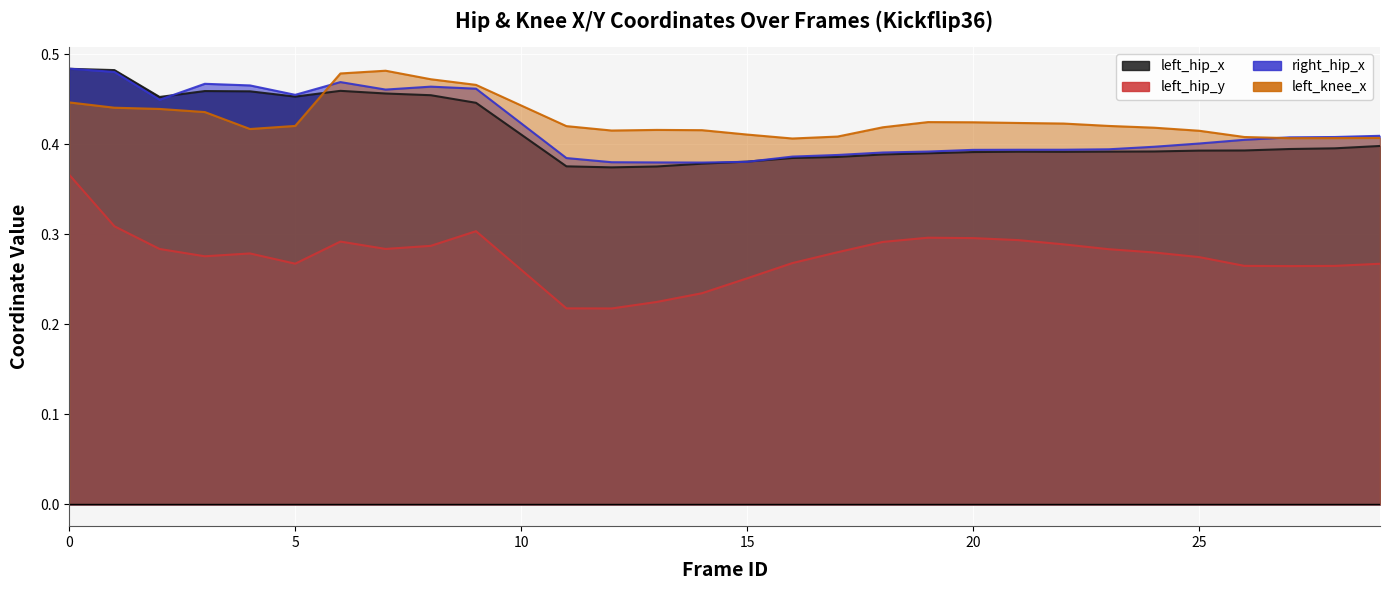

What is the value of the left_hip_y point at the 5th from the left?

0.3